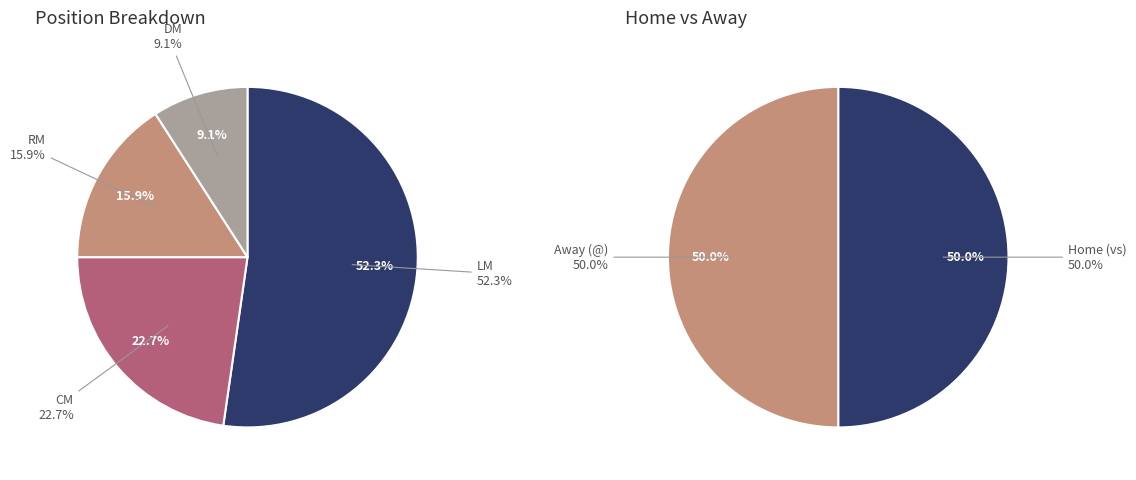

Between 19 and 15, which is larger?

19